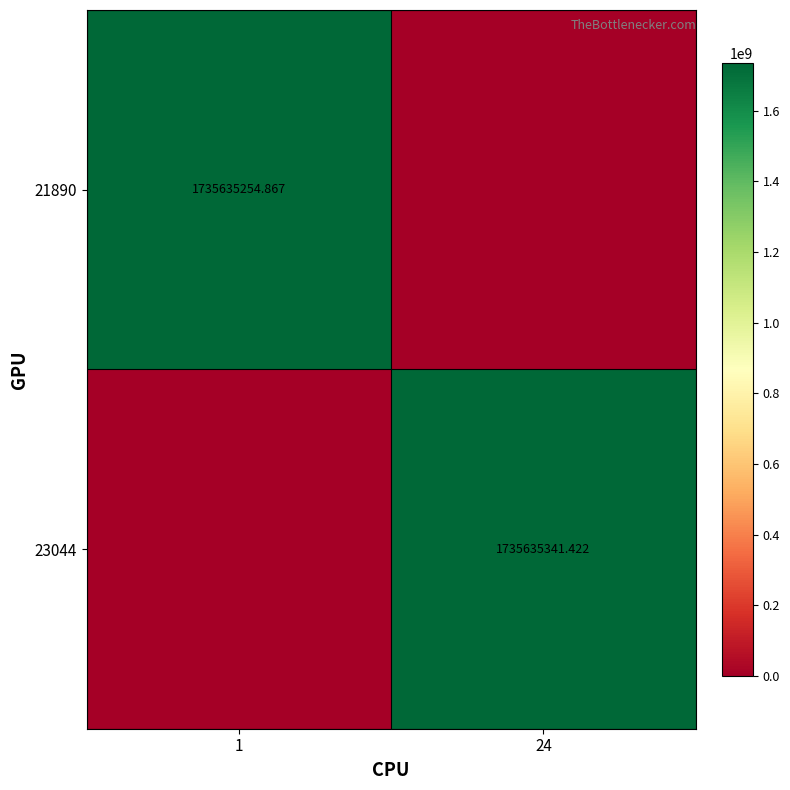

Is the value of 21890 at 24 greater than the value of 23044 at 1?

No